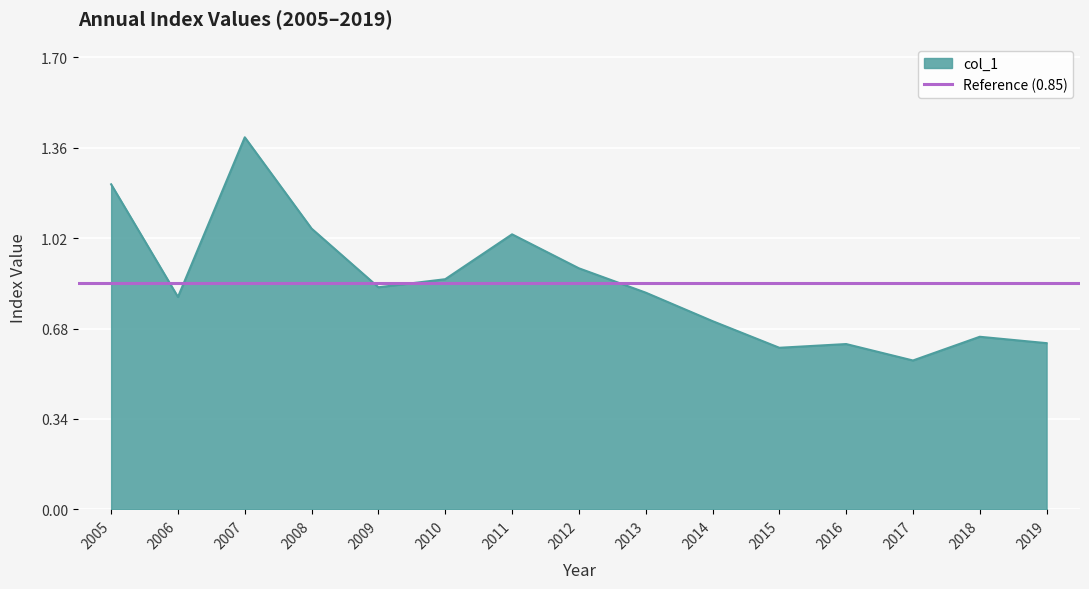

Reading left to right, what are all the values shown in this chart?

1.2	0.8	1.4	1.1	0.8	0.9	1.0	0.9	0.8	0.7	0.6	0.6	0.6	0.6	0.6